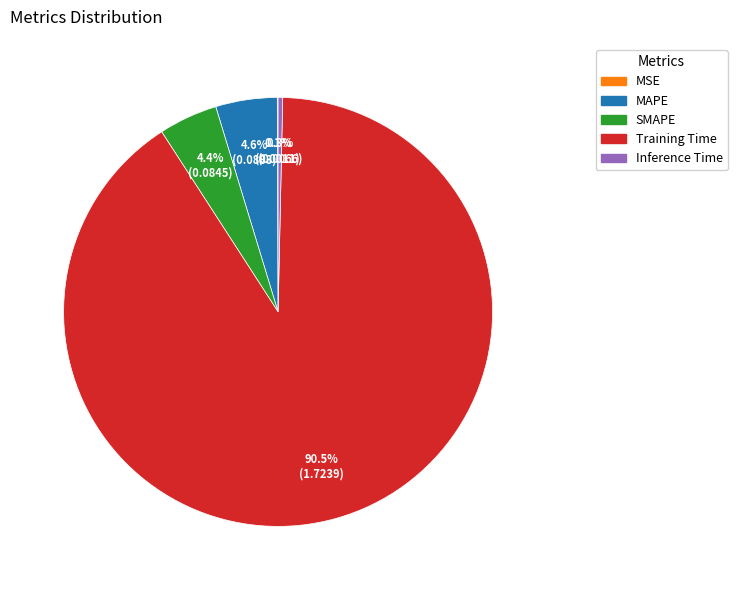

What is the largest slice in the pie chart?

Training Time